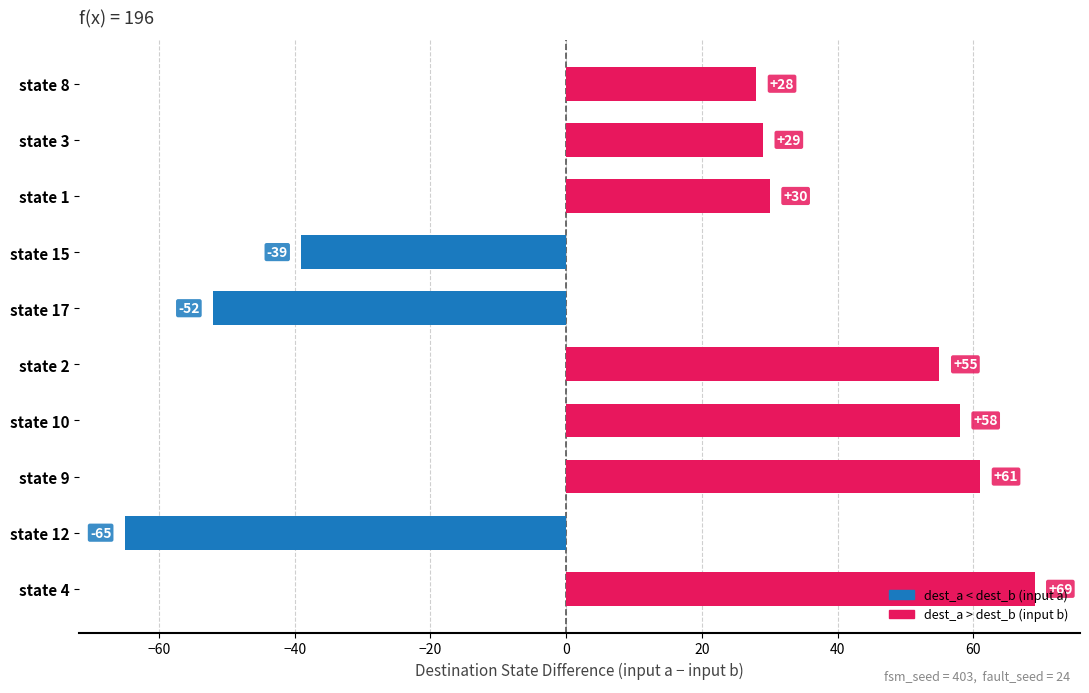

How many bars are there in total?

10